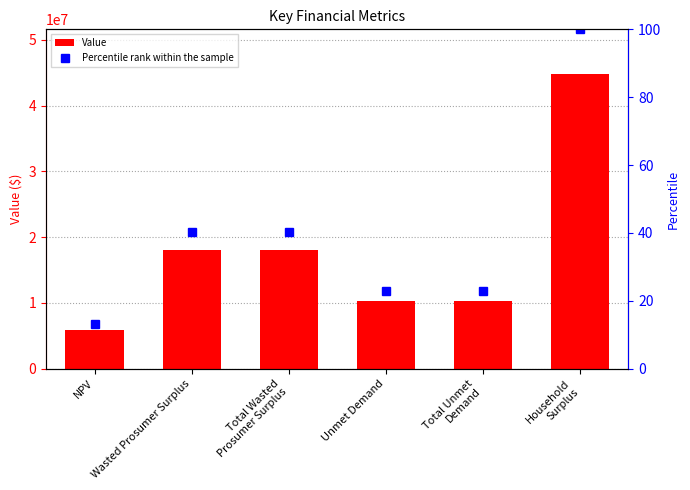

What position from the left is Household
Surplus?

6